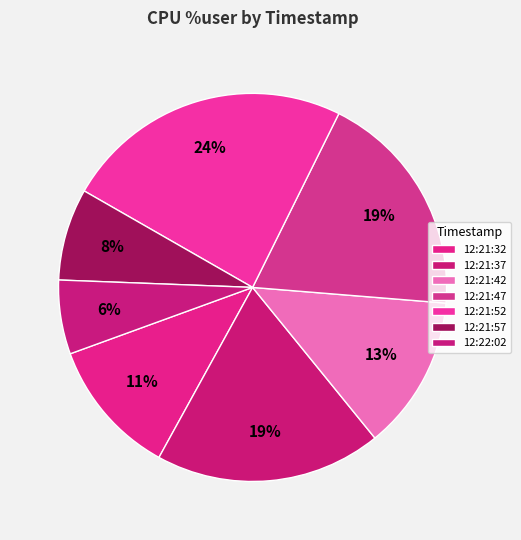

How many segments does this pie chart have?

7